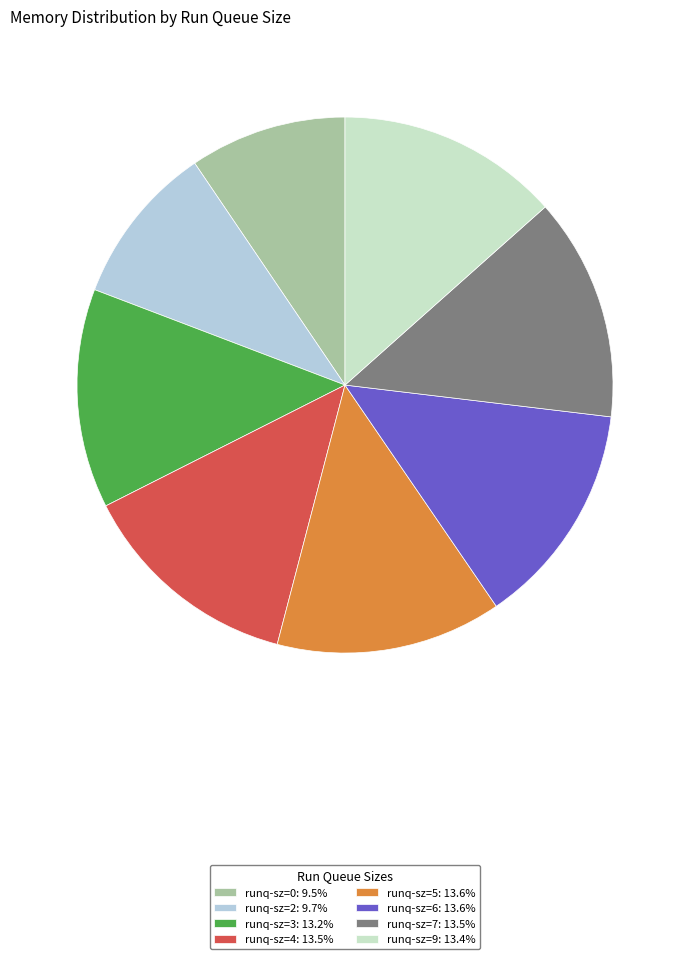

To the nearest percent, what is the average slice percentage?

12%